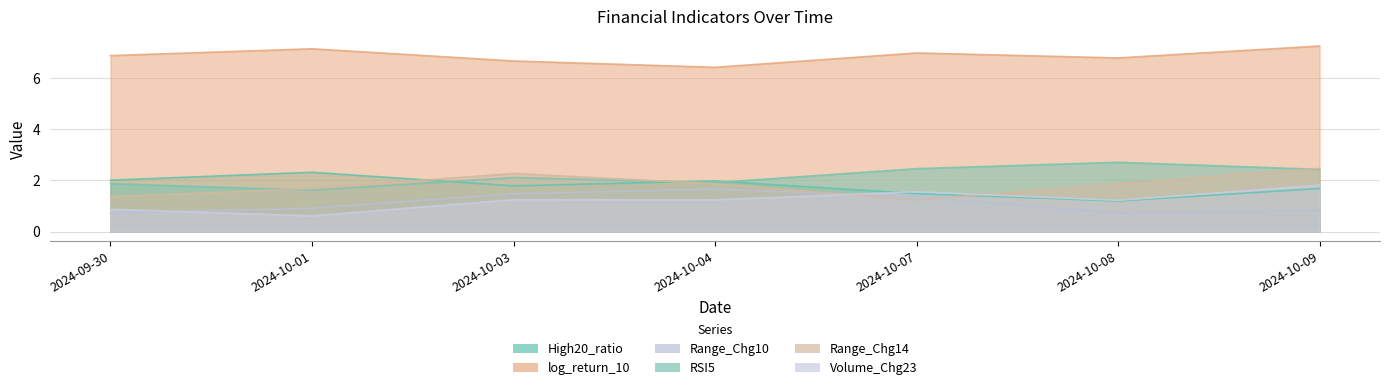

Reading right to left, extract all data points from this chart.

High20_ratio: 1.7	1.2	1.5	2.0	1.8	2.3	2.0
log_return_10: 7.3	6.8	7.0	6.4	6.7	7.1	6.9
Range_Chg10: 0.8	0.7	1.3	1.7	1.5	0.9	0.7
RSI5: 2.4	2.7	2.5	1.9	2.1	1.6	1.9
Range_Chg14: 2.5	1.9	1.2	1.9	2.3	1.7	1.4
Volume_Chg23: 1.8	1.2	1.6	1.2	1.2	0.6	0.9